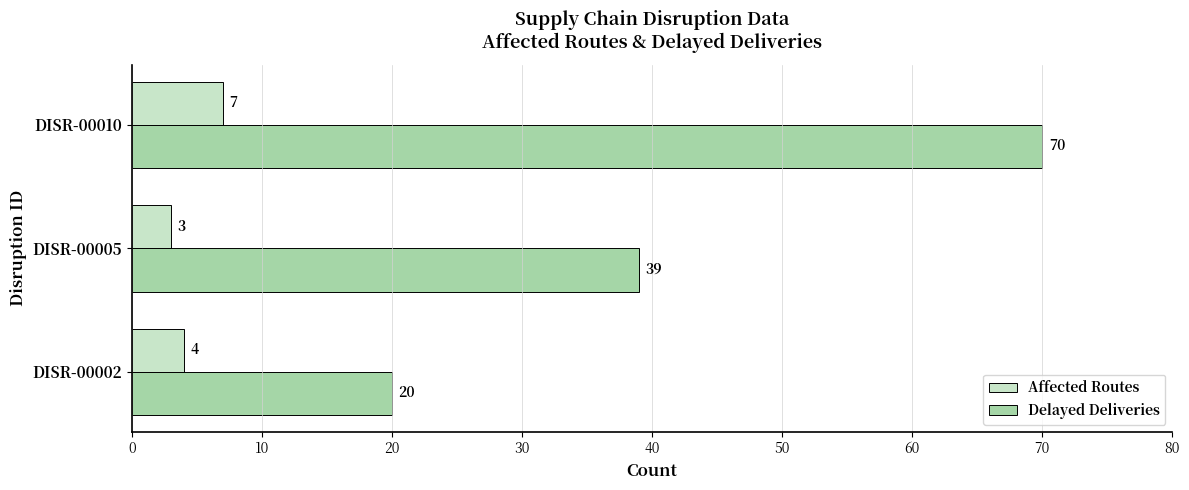

The Affected Routes series shows 7 at DISR-00002. True or false?

False